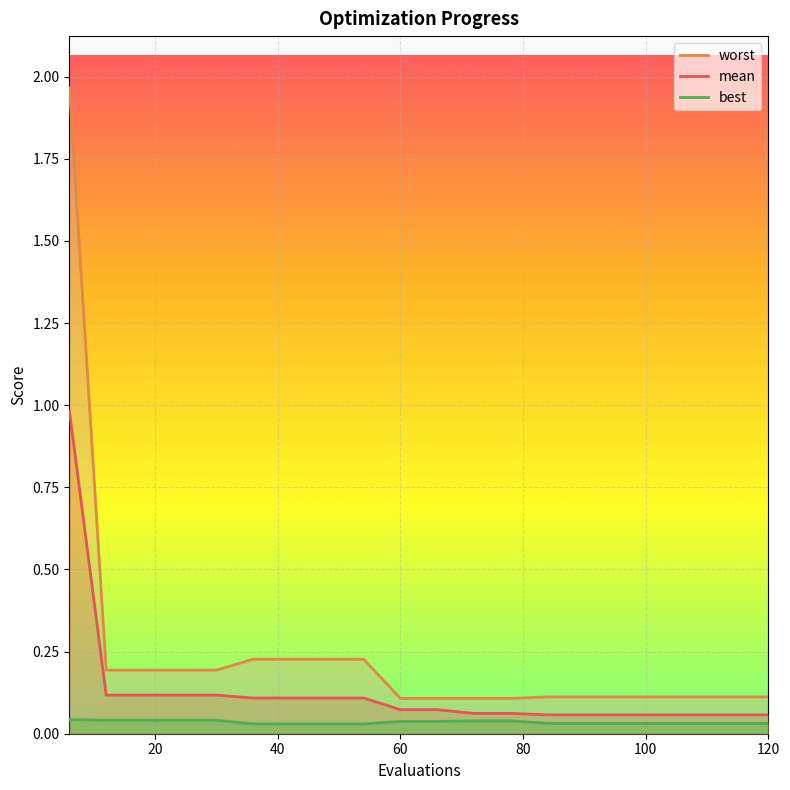

Rank the series by their average value, from lowest to highest.

best, mean, worst